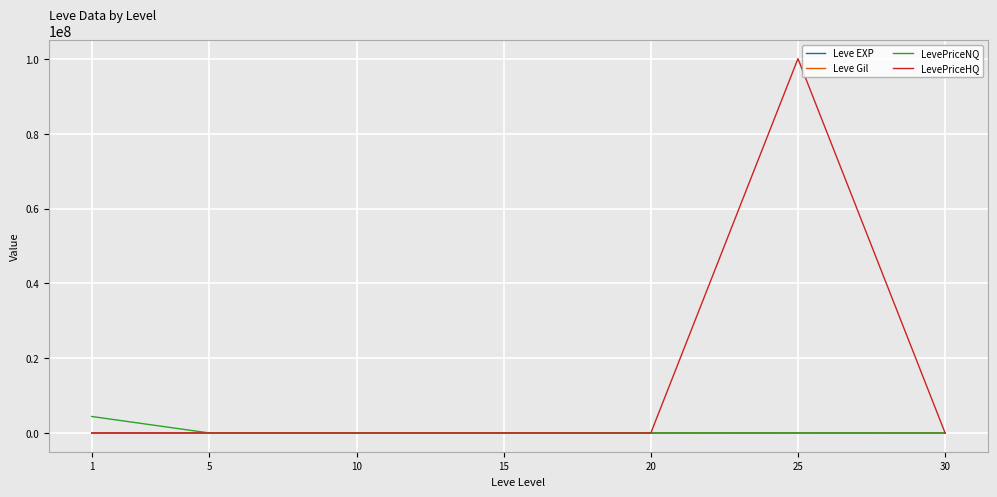

Is it true that LevePriceNQ equals 9394.4 at 25?

True